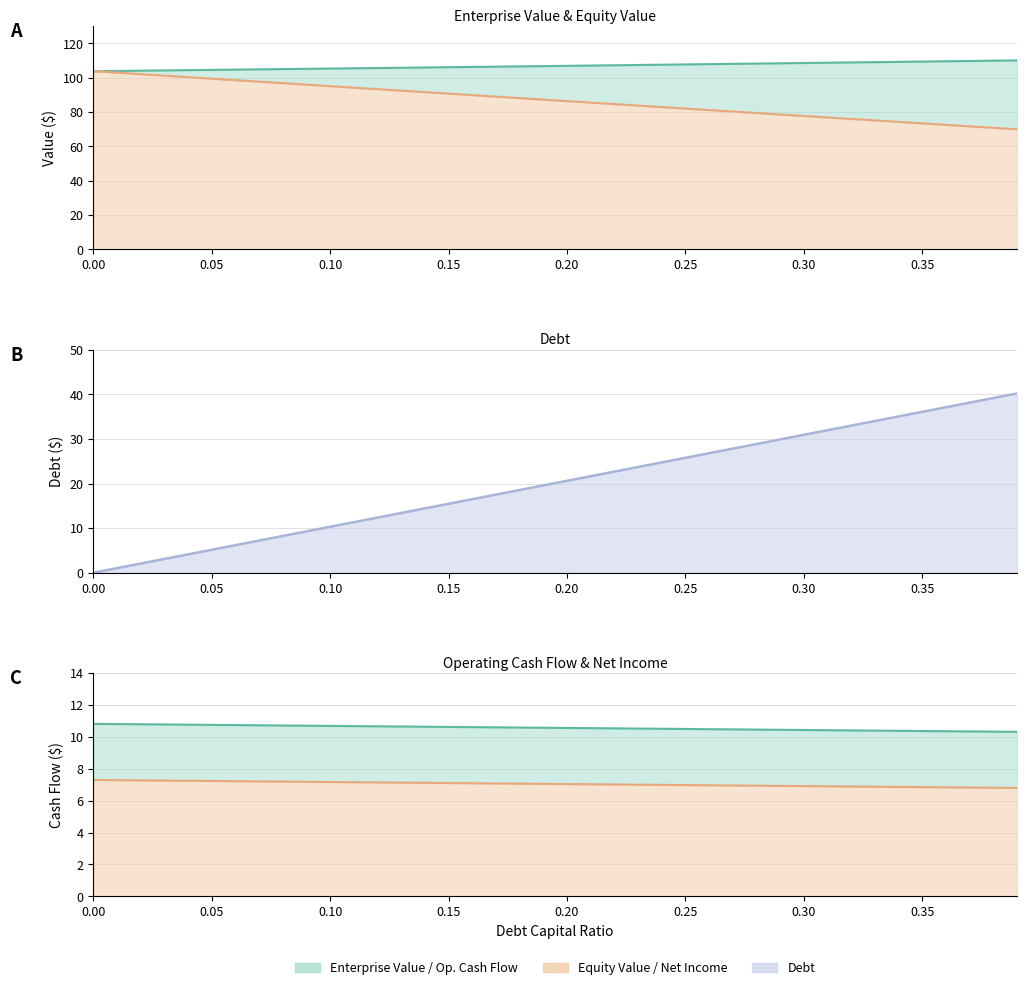

At 0.04, list the series in order from smallest to largest.

debt_capital, net_income, operating_cash_flow, equity_value, enterprise_value